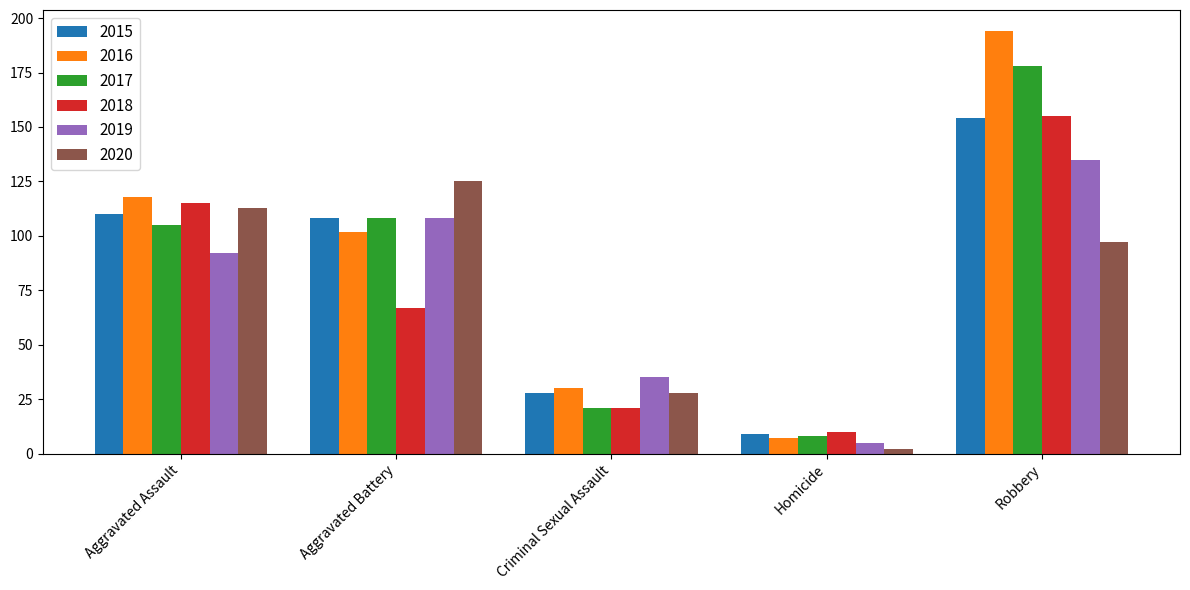

Reading left to right, list all the values displayed in this chart.

2015: 110	108	28	9	154
2016: 118	102	30	7	194
2017: 105	108	21	8	178
2018: 115	67	21	10	155
2019: 92	108	35	5	135
2020: 113	125	28	2	97